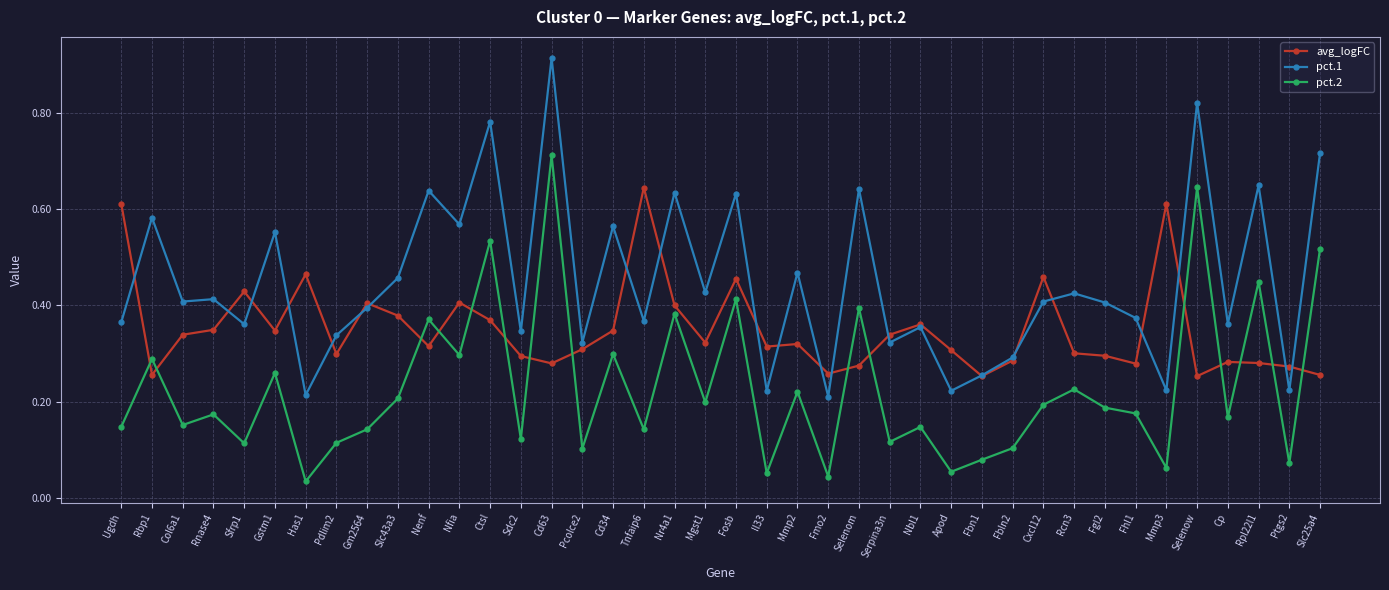

True or false: pct.2 and pct.1 intersect in this chart.

False